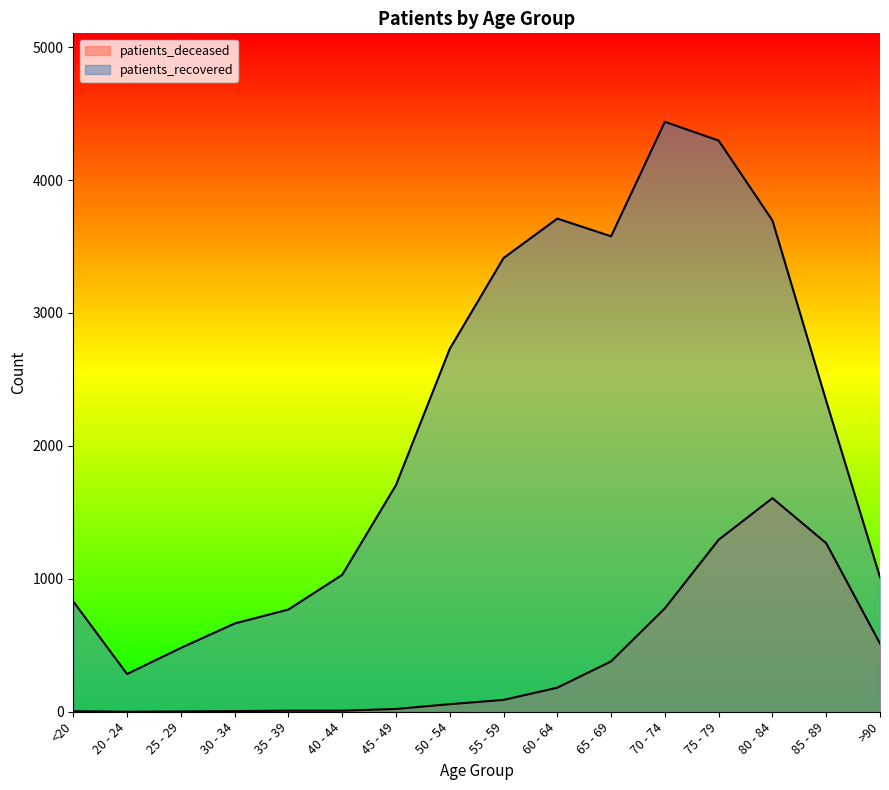

At which category does the chart reach its peak across all series?

70 - 74